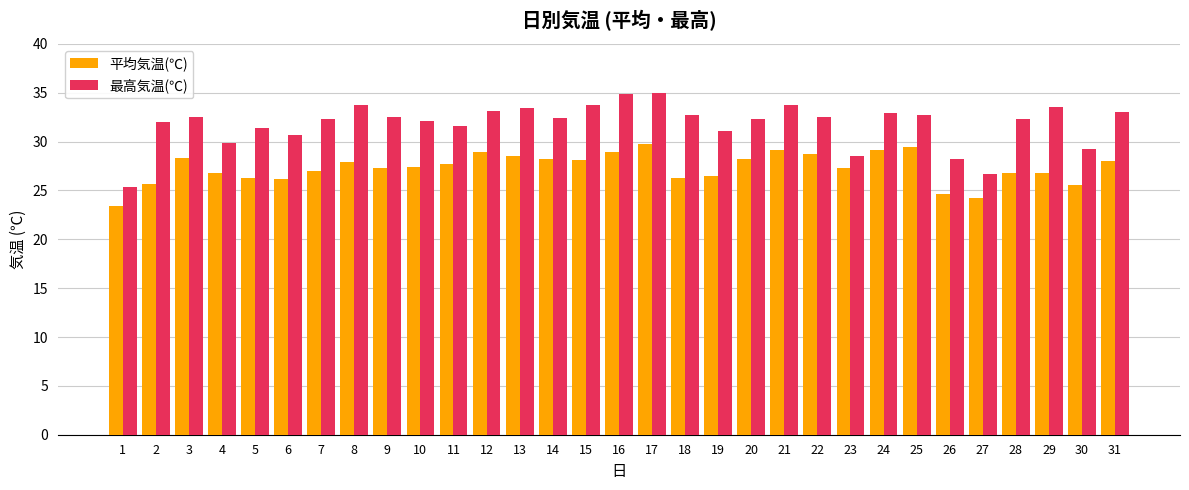

What is the value of the 平均気温(℃) bar at the 24th from the left?

29.1